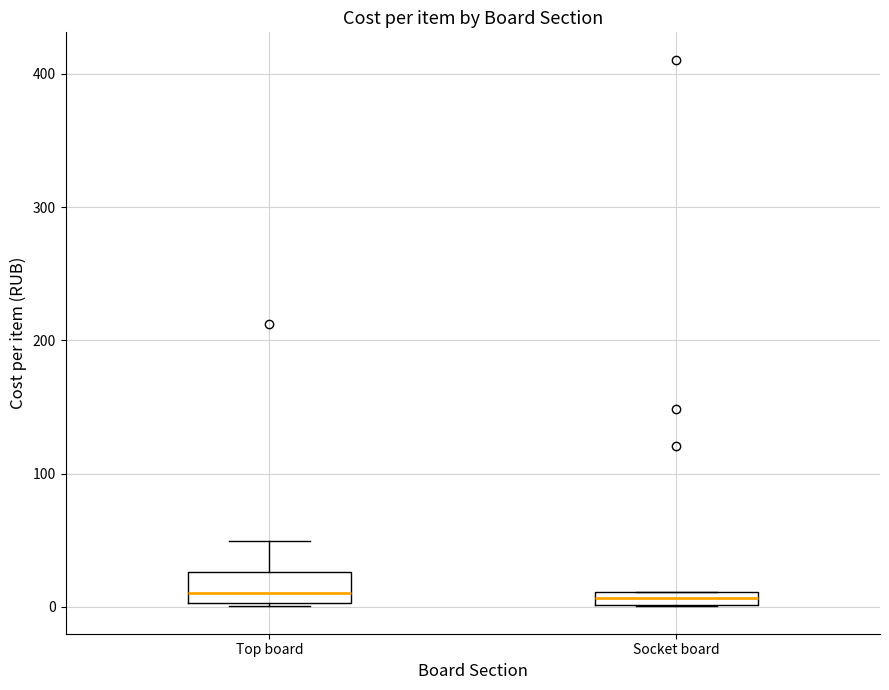

Comparing the boxes themselves (not the whiskers), which one is the tallest?

Top board